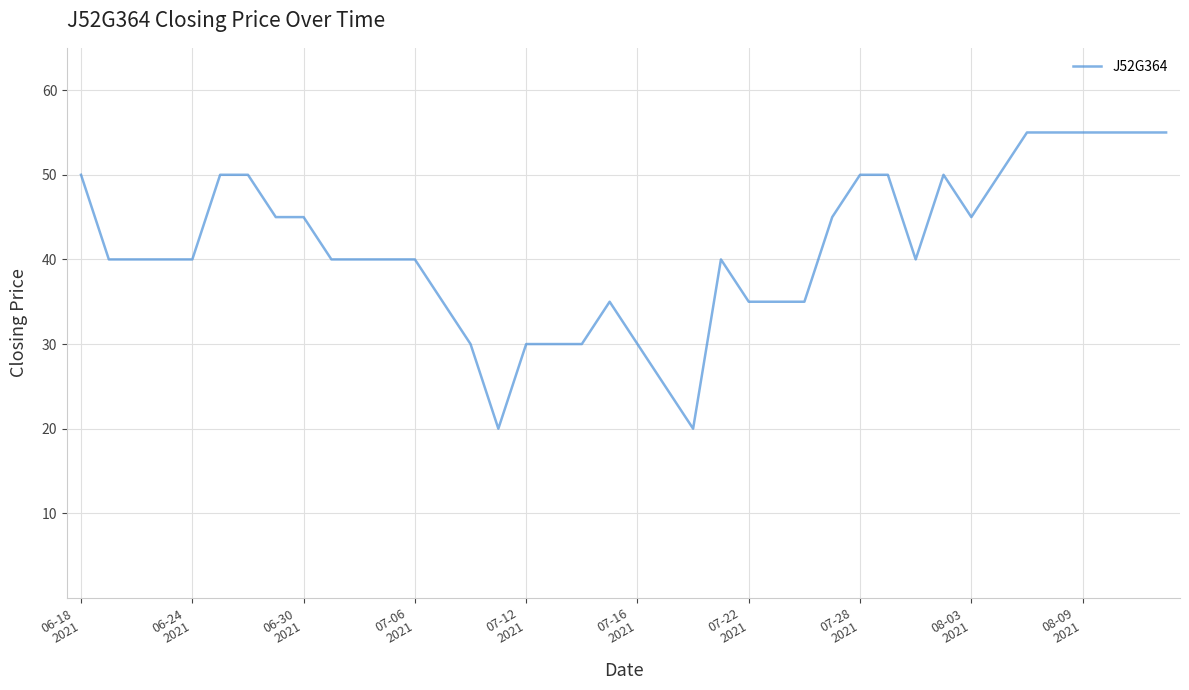

How many values are between 35 and 50?

26